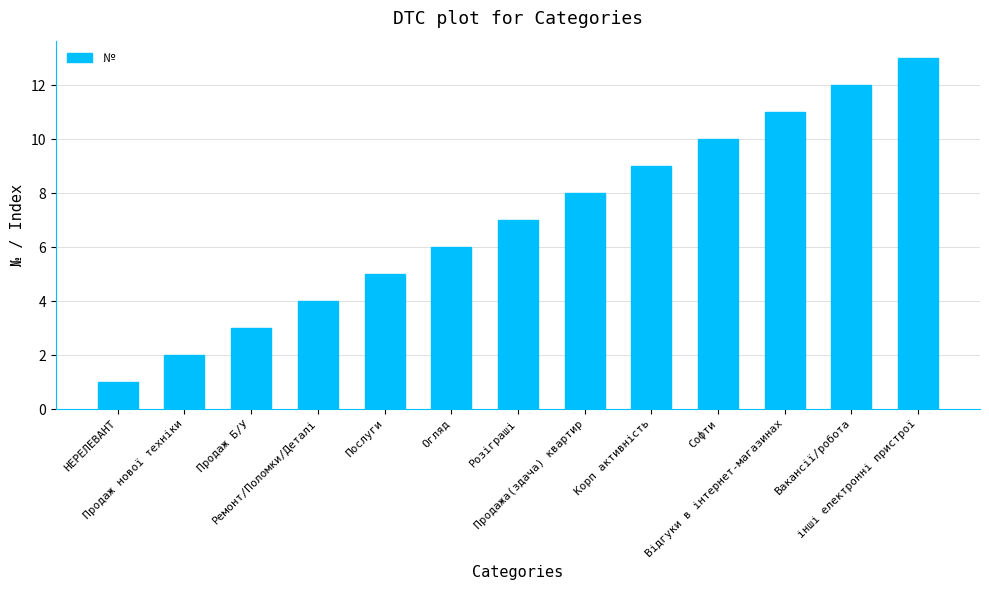

The chart shows a value of 6 at Огляд. True or false?

True